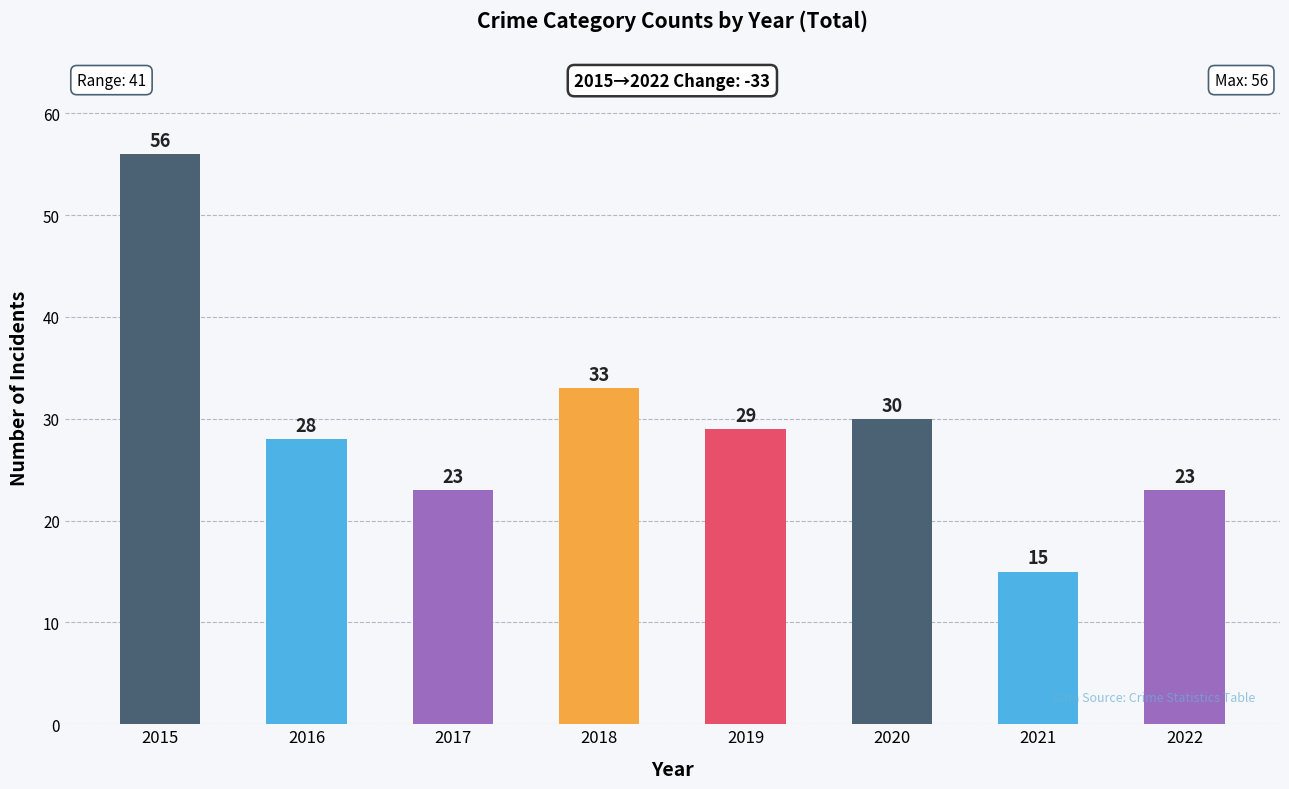

What is the greatest value displayed?

56